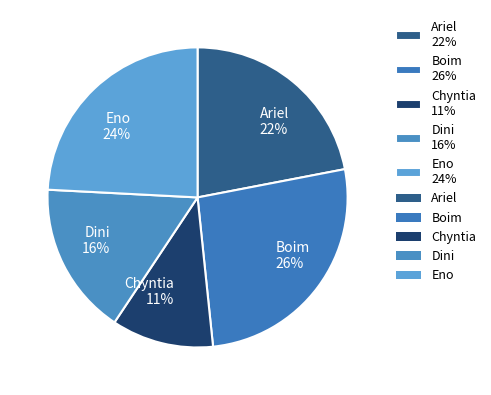

Combined, do Boim and Ariel account for over 50%?

No